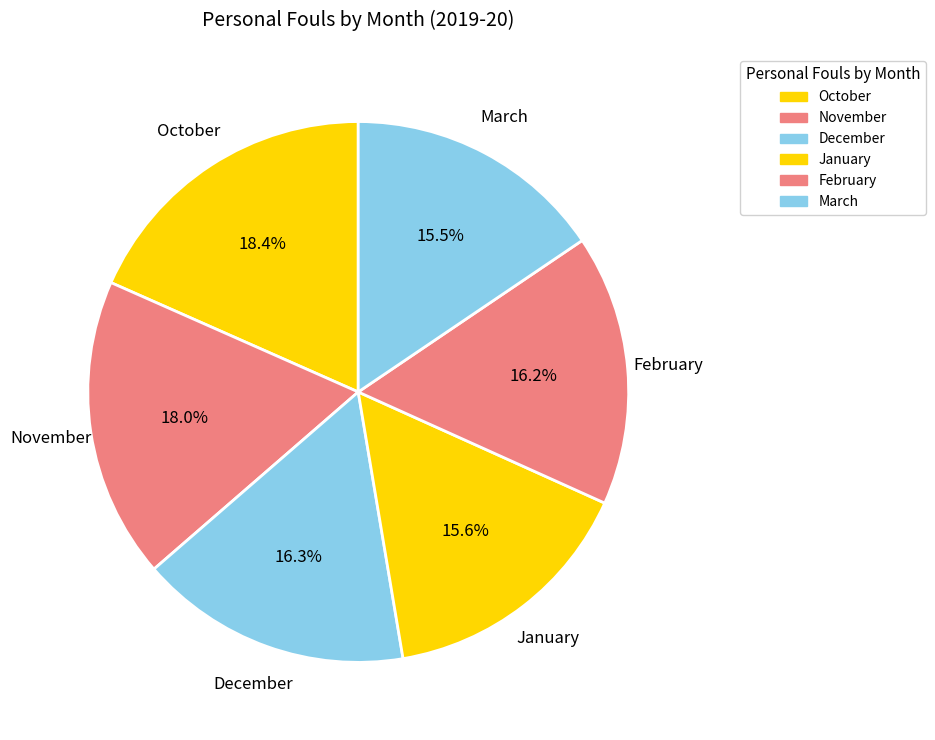

To the nearest percent, what portion does January represent?

16%